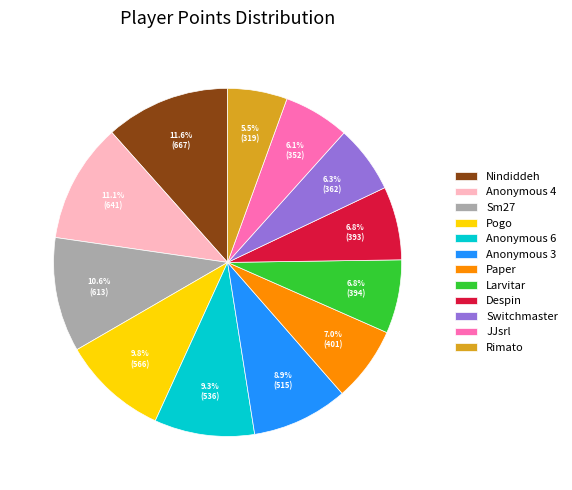

Does Anonymous 4 represent more than half of the total?

No